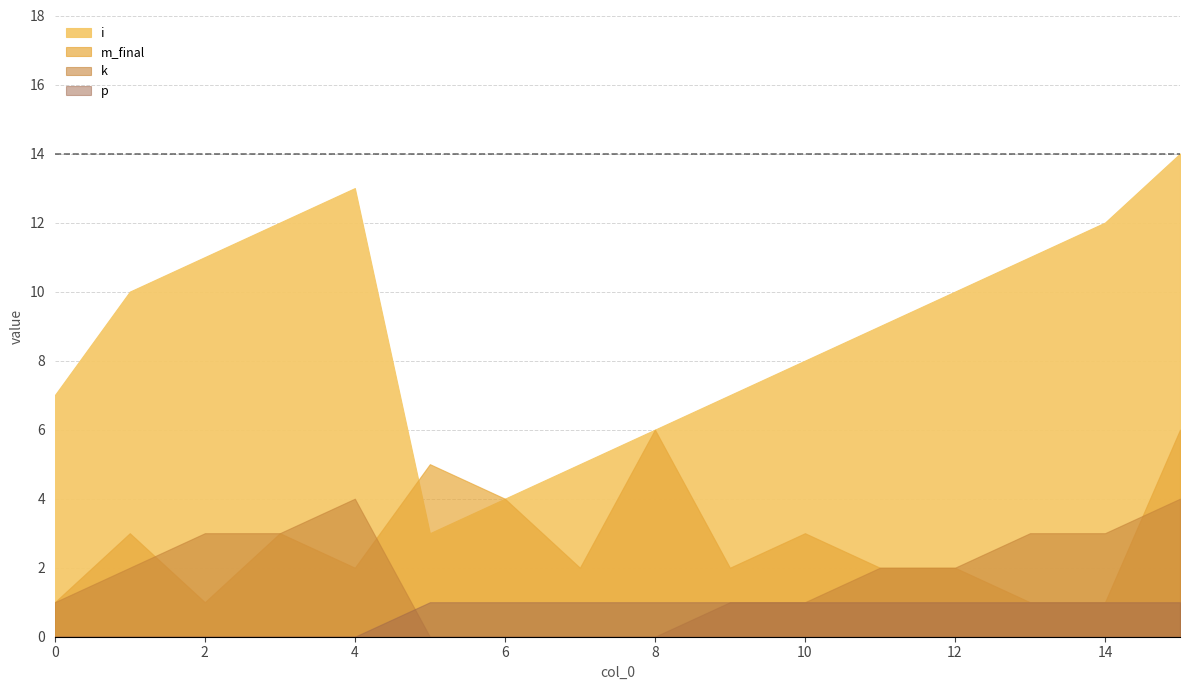

At which label is k closest to 2?

1